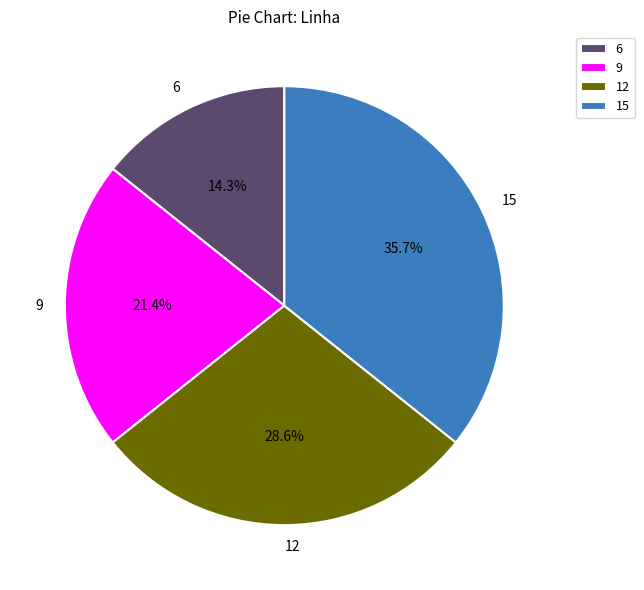

Does any single category account for the majority?

No